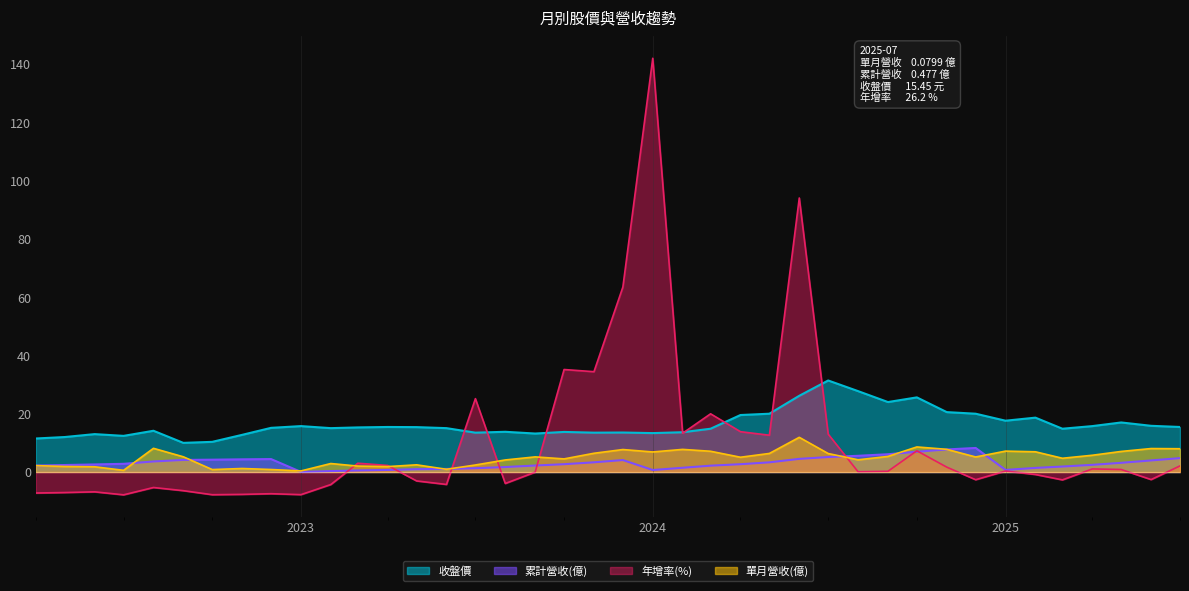

In 年增率(%), how many points are higher than both neighbors (excluding endpoints)?

12